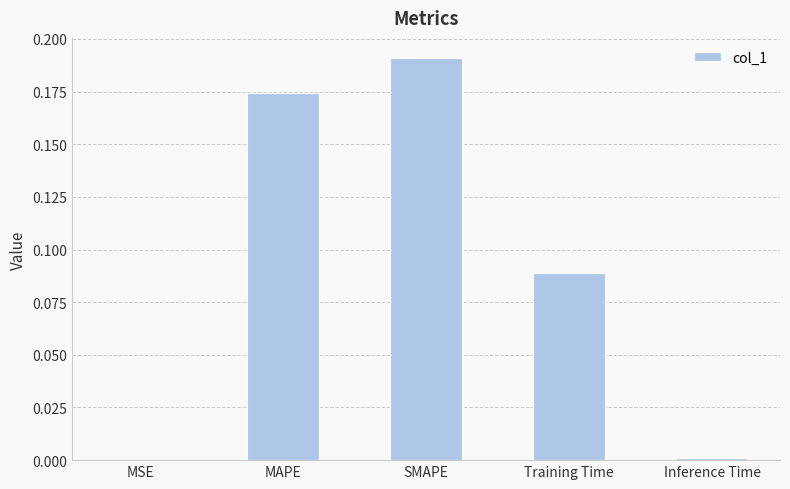

The chart shows a value of 0.0 at MSE. True or false?

True